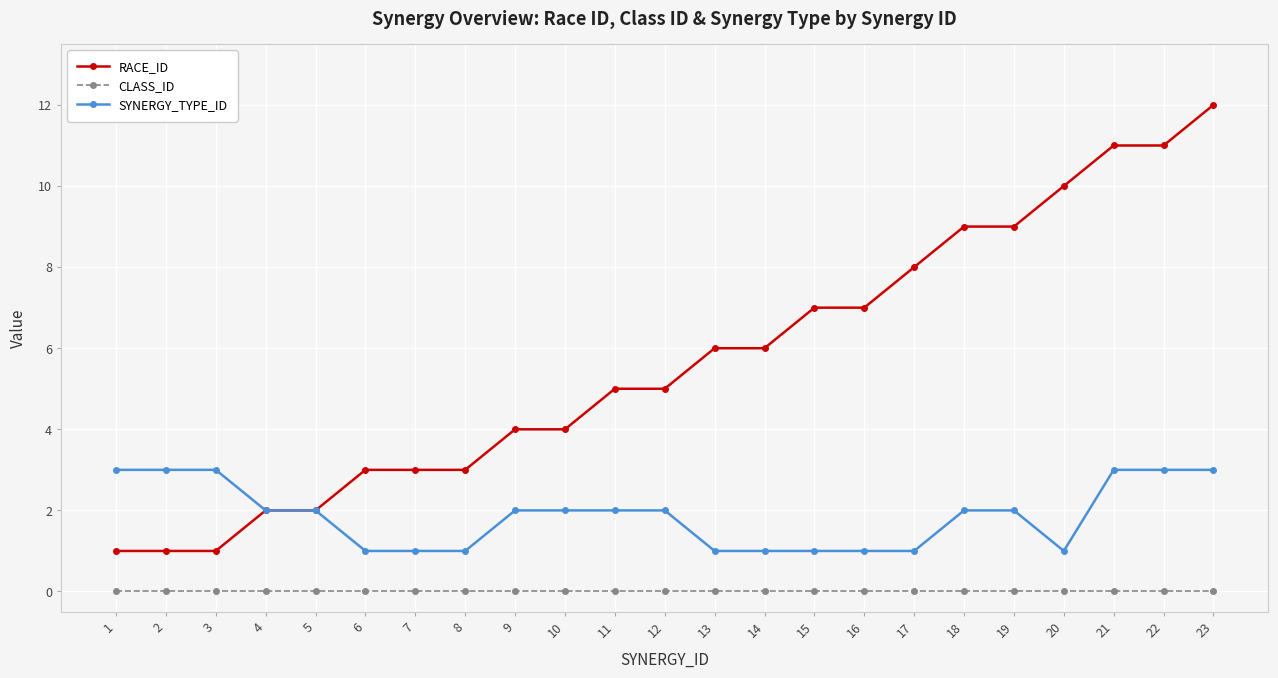

Reading left to right, transcribe all the data shown in this chart.

RACE_ID: 1	1	1	2	2	3	3	3	4	4	5	5	6	6	7	7	8	9	9	10	11	11	12
CLASS_ID: 0	0	0	0	0	0	0	0	0	0	0	0	0	0	0	0	0	0	0	0	0	0	0
SYNERGY_TYPE_ID: 3	3	3	2	2	1	1	1	2	2	2	2	1	1	1	1	1	2	2	1	3	3	3